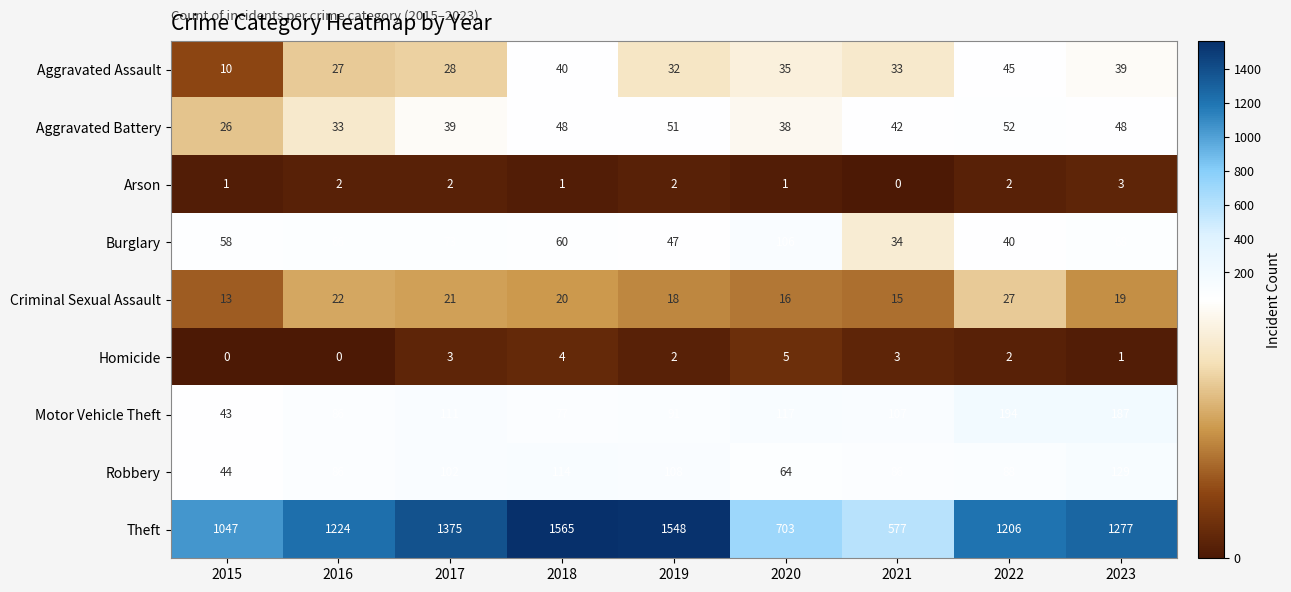

Which label corresponds to the largest value in the chart?

2018